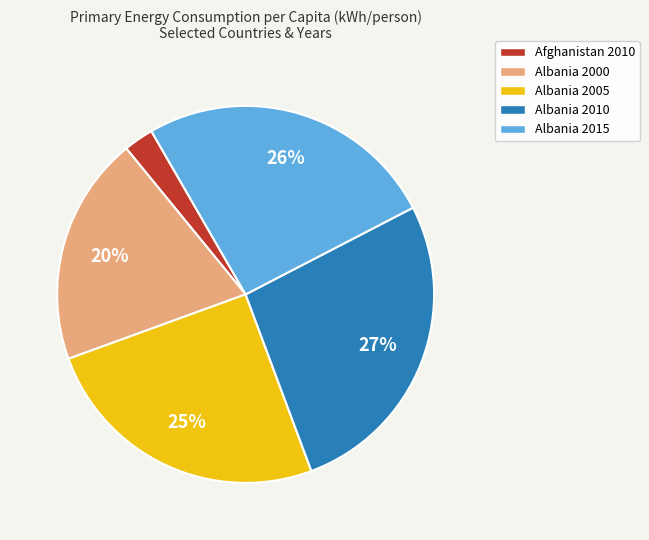

Which slice is the smallest?

Afghanistan 2010